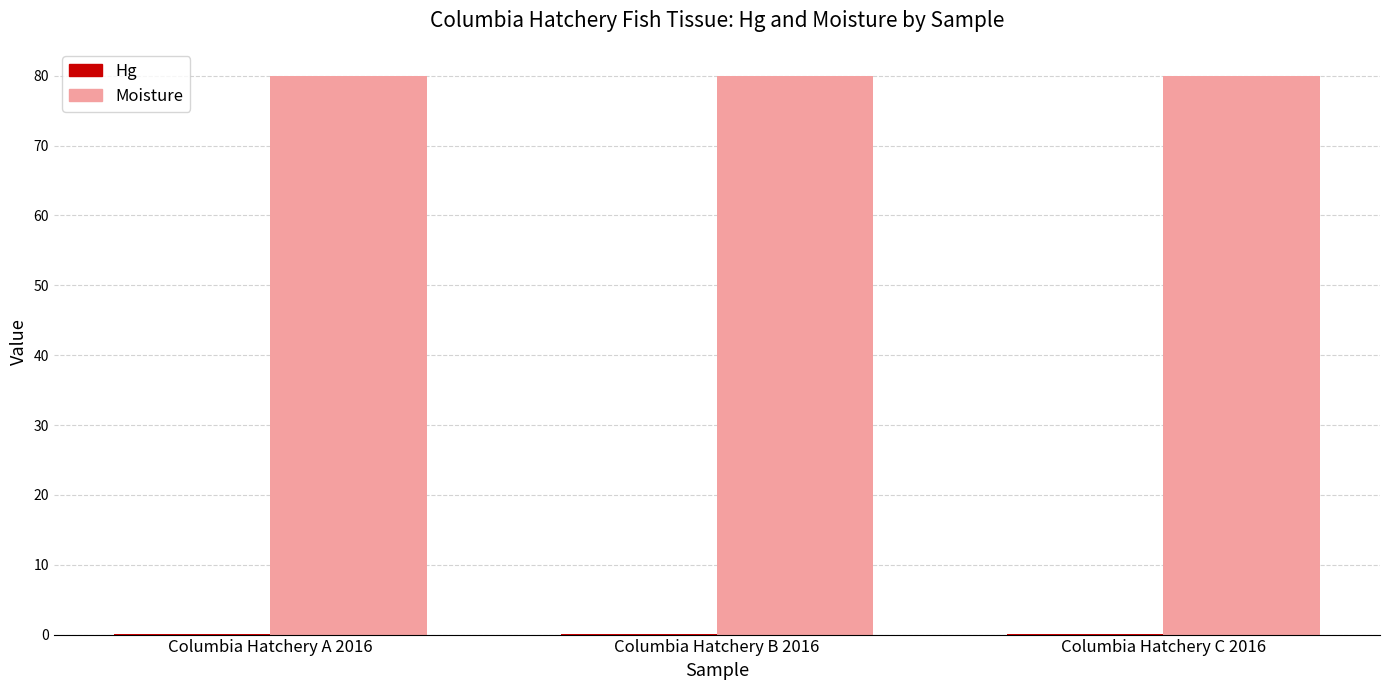

Which series has the largest total across all categories?

Moisture